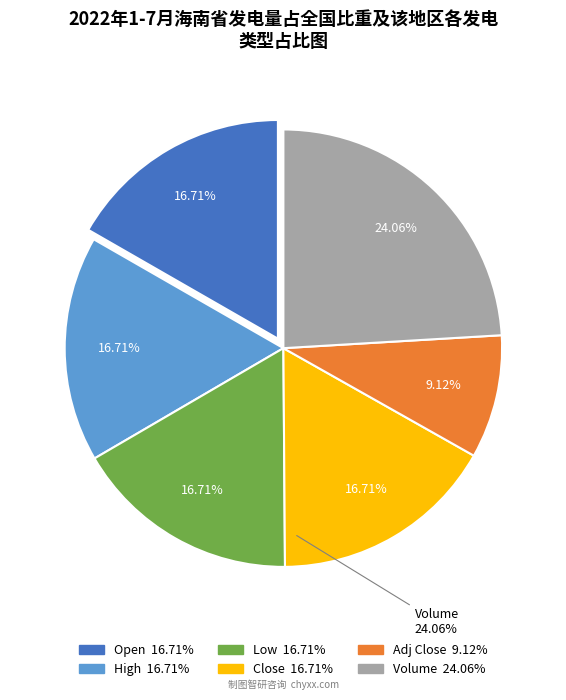

Rank the categories by value from highest to lowest.

Volume, Low, Close, Open, High, Adj Close